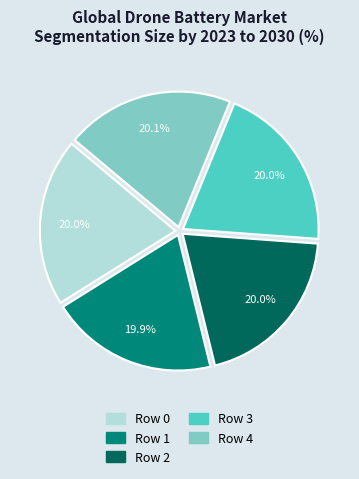

Is the sum of Row 3 and Row 1 greater than half?

No